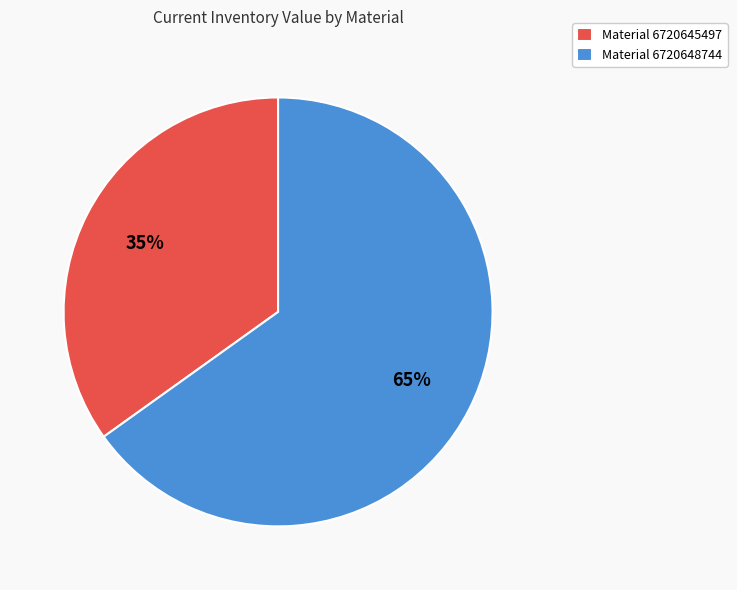

Is Material 6720648744 the majority of the pie?

Yes